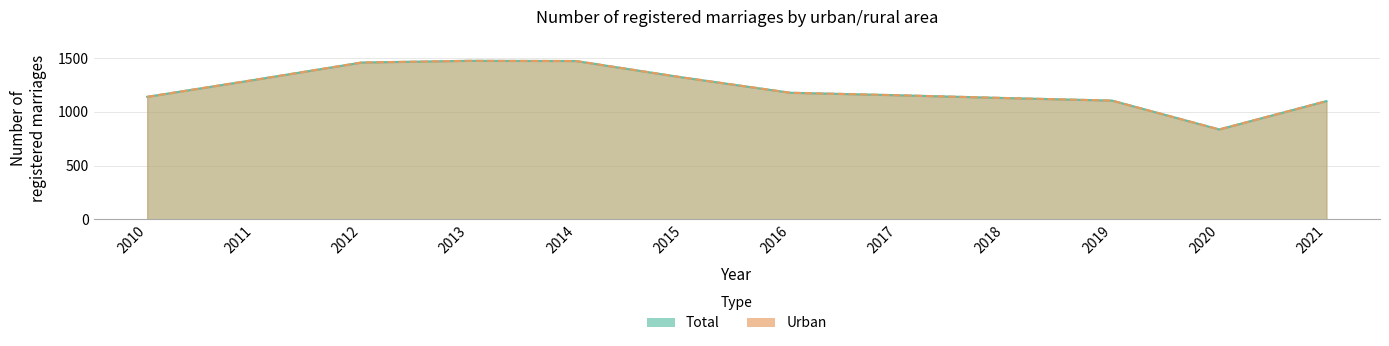

In Urban, how many points are higher than both neighbors (excluding endpoints)?

1